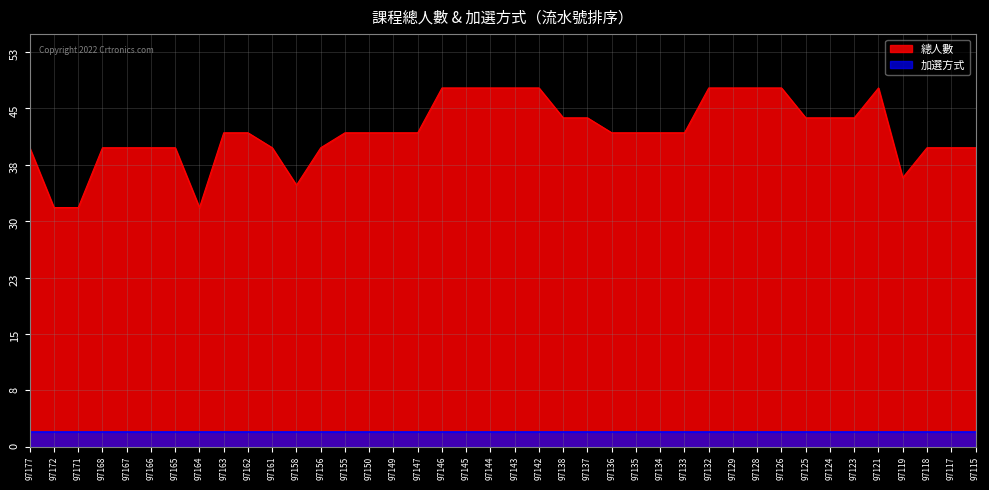

The chart shows a value of 32 at 97172. True or false?

True